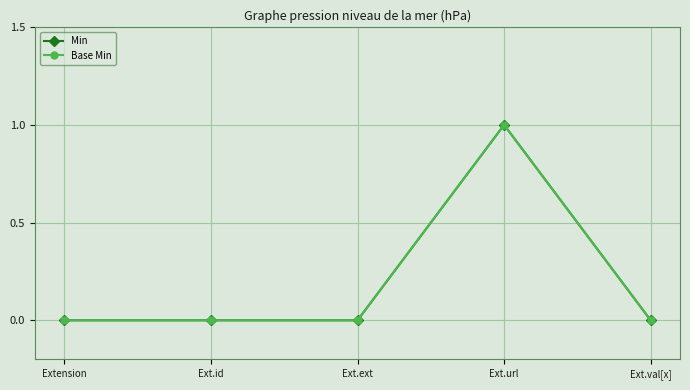

Does the chart have visible grid lines?

Yes